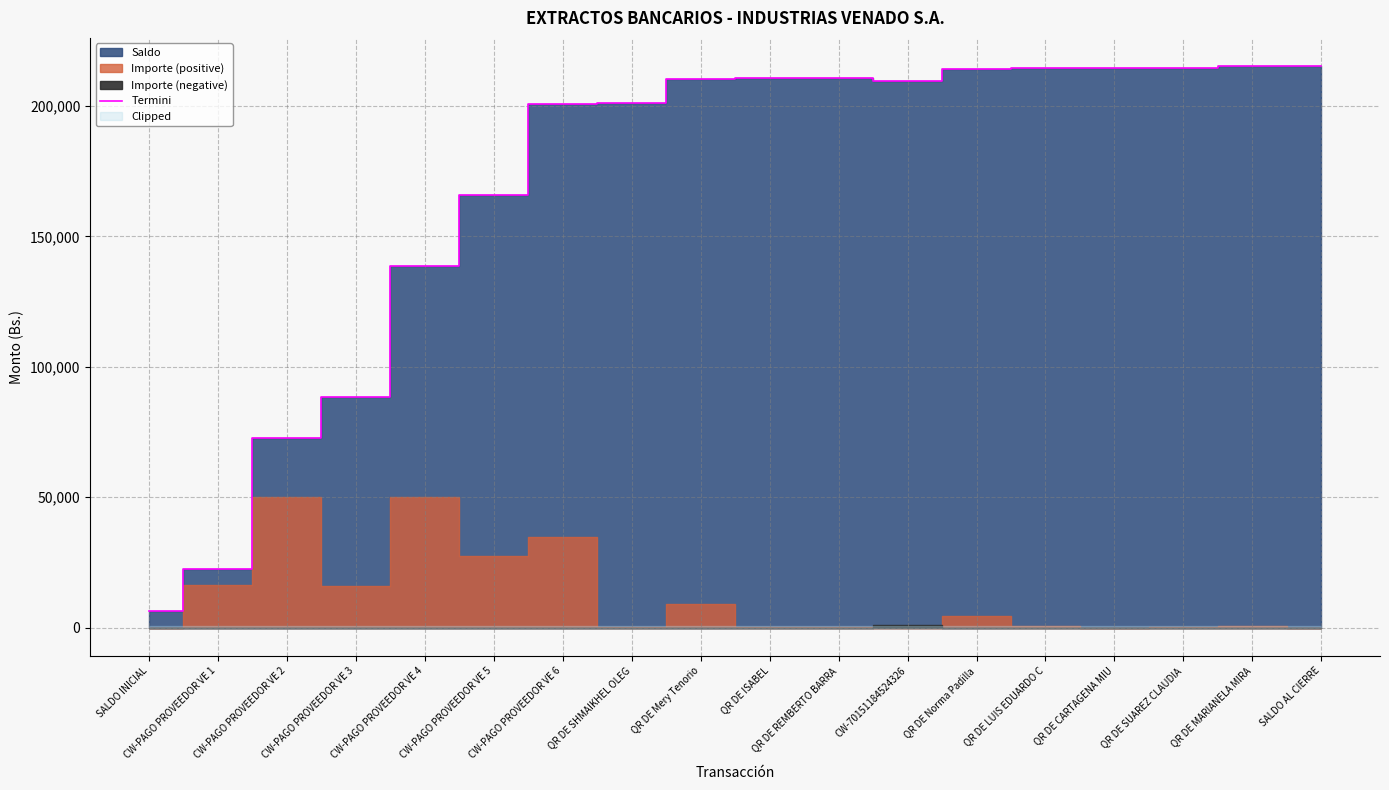

What is the approximate value at CW-PAGO PROVEEDOR VE 3?

88555.1